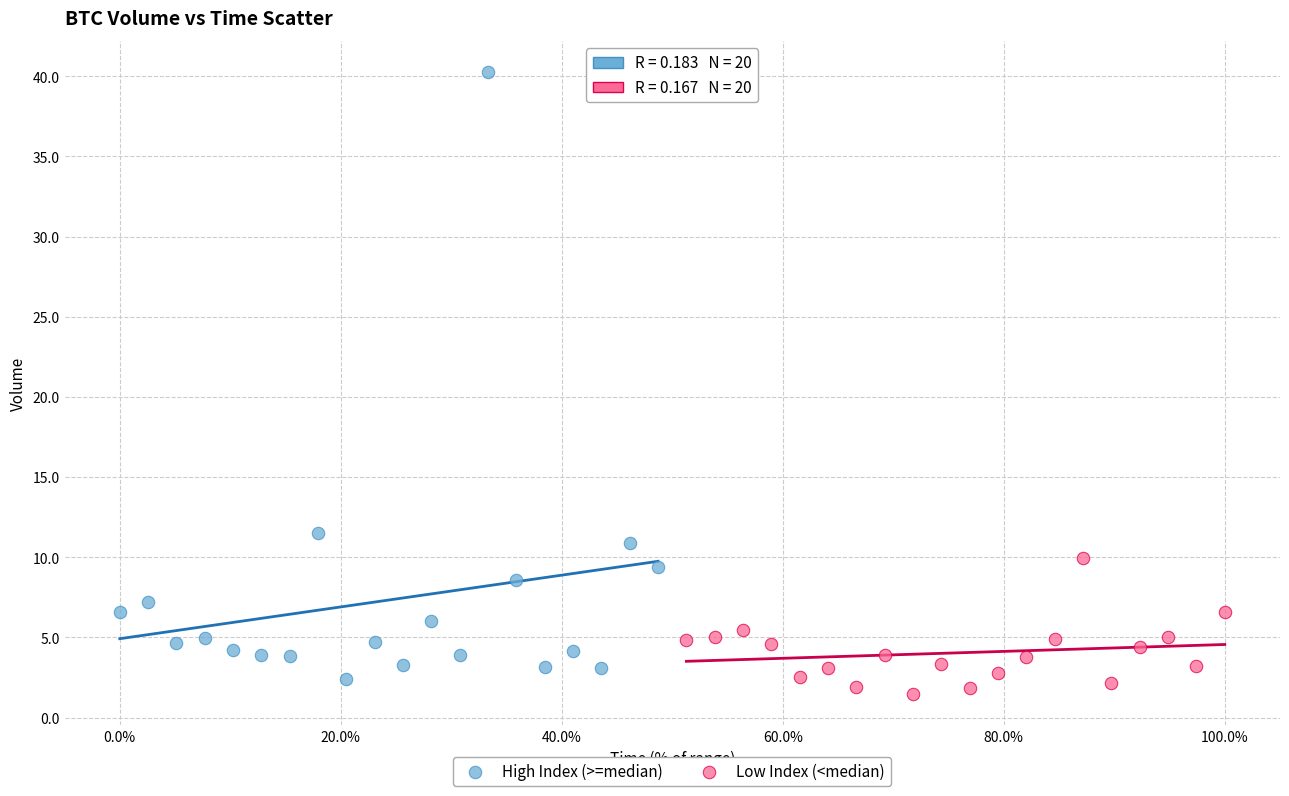

Which series has the largest Y range (max minus min)?

High Index (>=median)